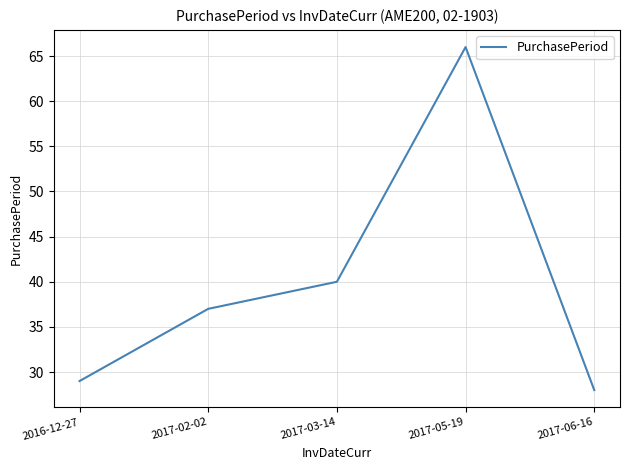

True or false: the data shows 10 at 2016-12-27.

False